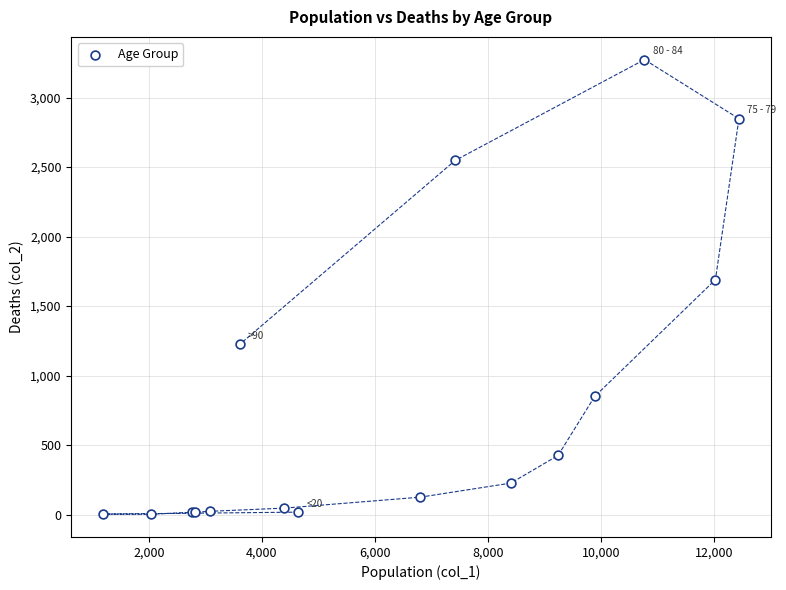

What Y value in the scatter plot is closest to 1638?

1690